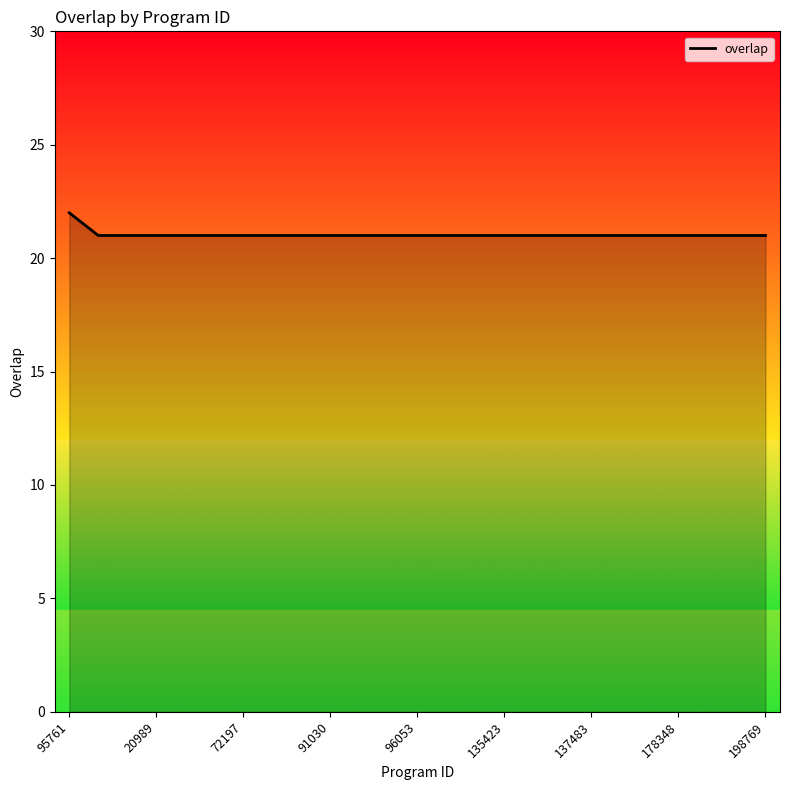

What is the smallest value displayed?

21